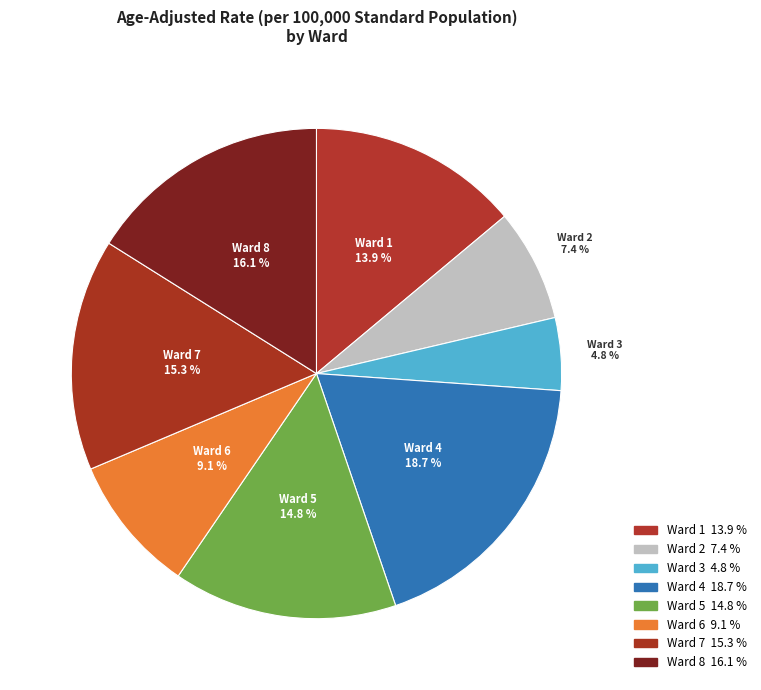

What percentage is NOT represented by Ward 1?

86.1%